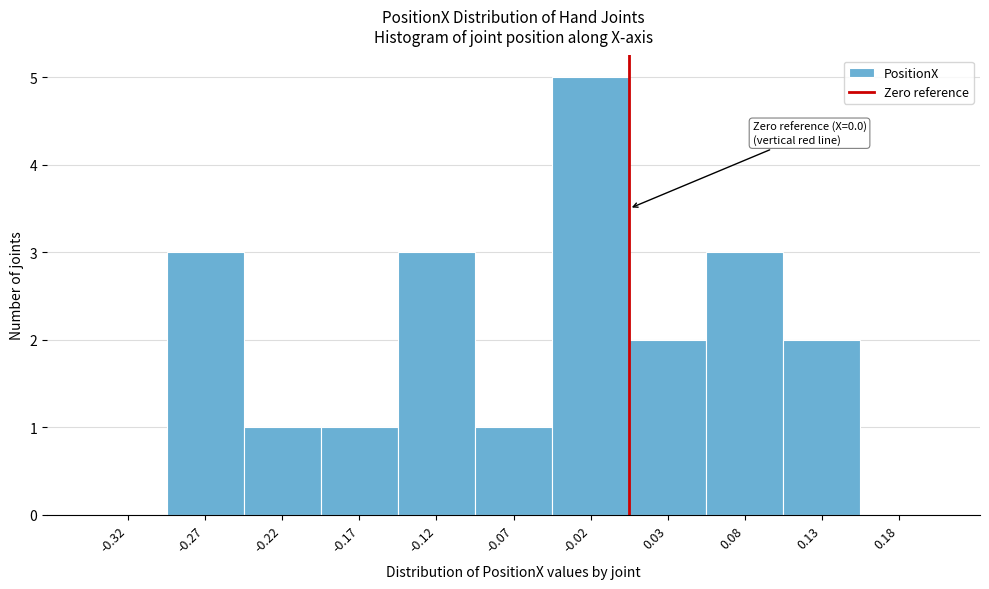

Over which range of the x-axis is the bar tallest?

-0.05 to 0.00